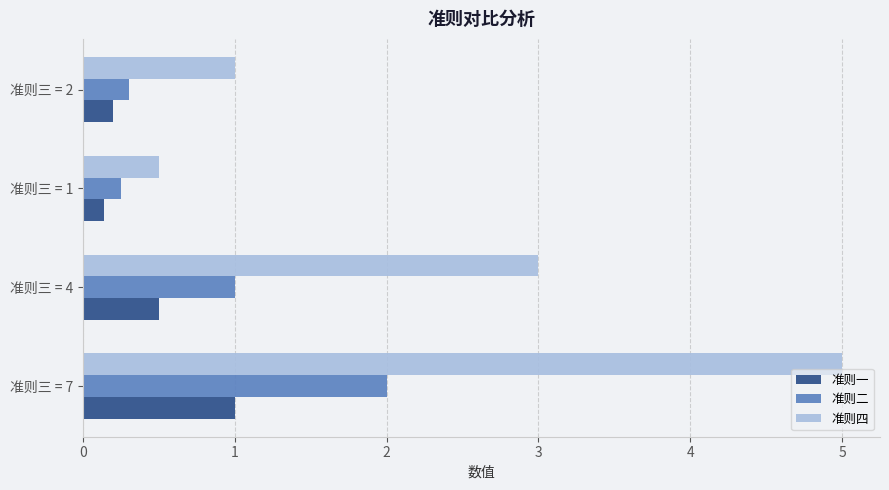

Which series has the largest total across all categories?

准则四